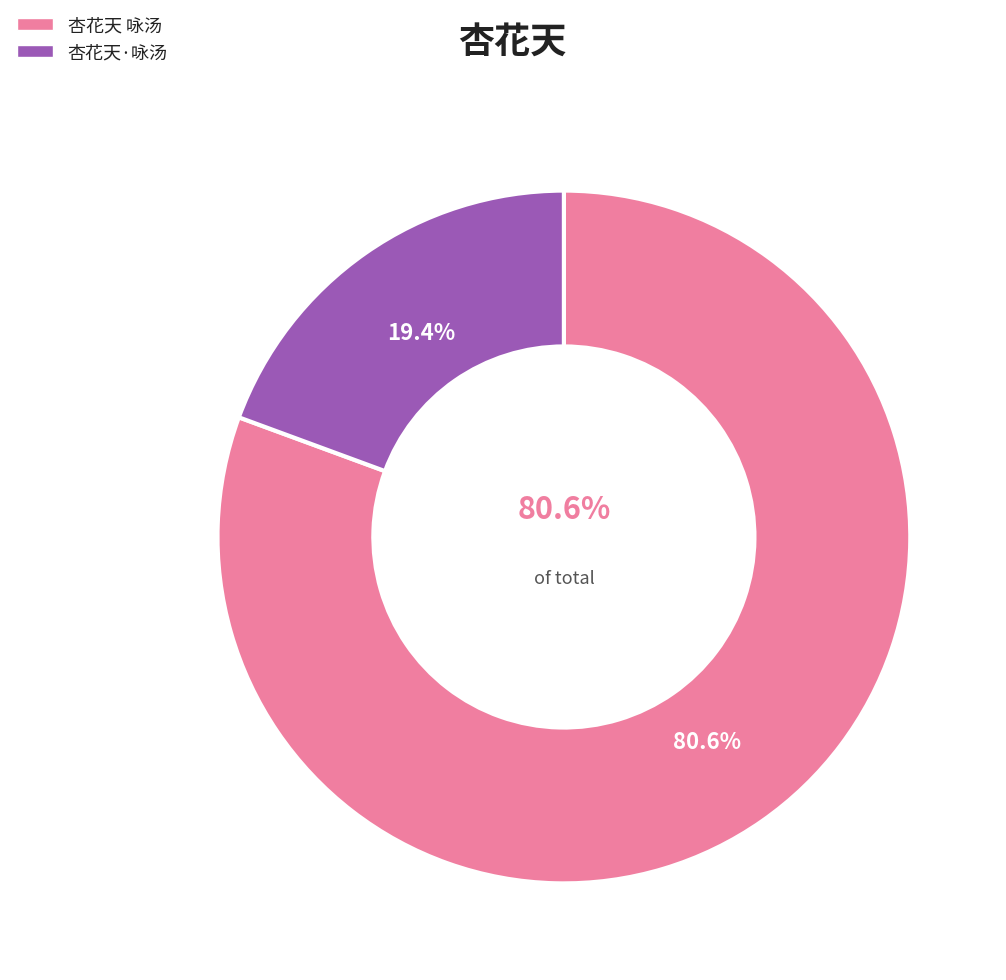

What portion of the pie excludes 杏花天·咏汤?

80.6%